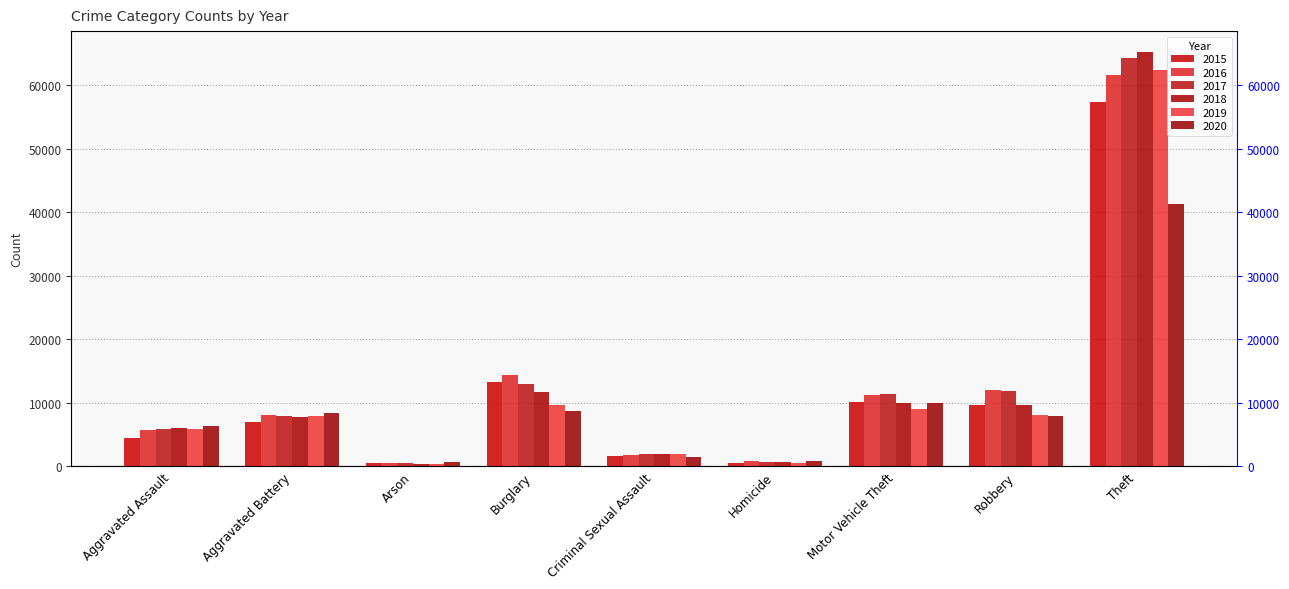

At which label does 2016 first exceed 8085?

Burglary